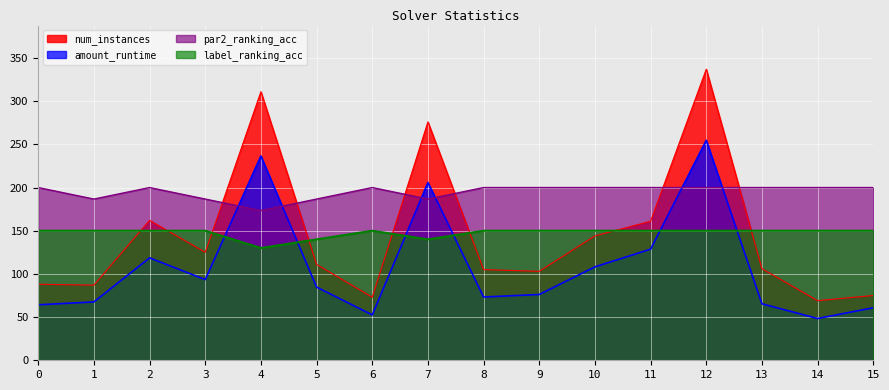

What is the sum of all label_ranking_acc values?

2360.0